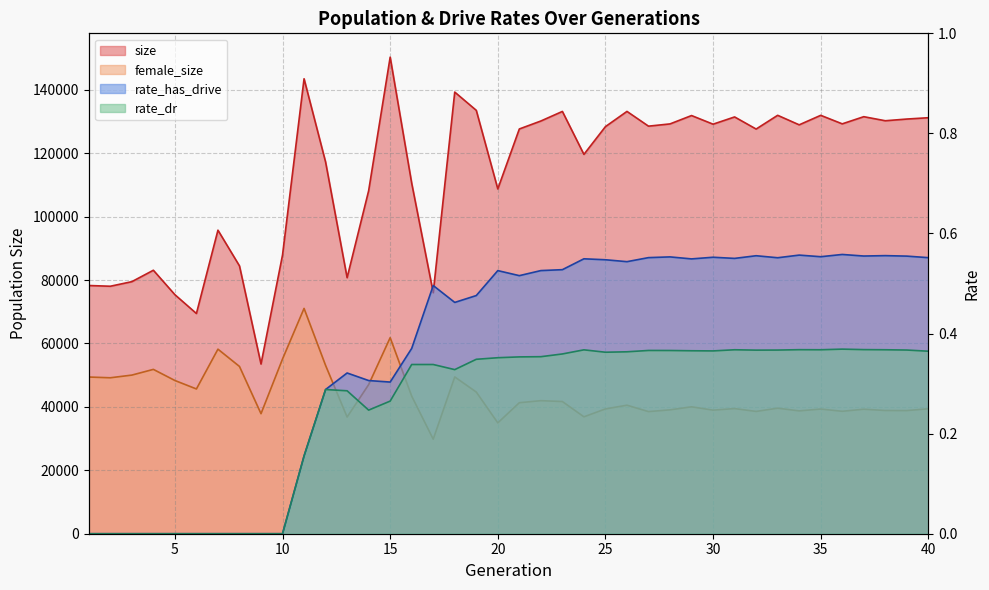

Which series has the widest spread of values?

size